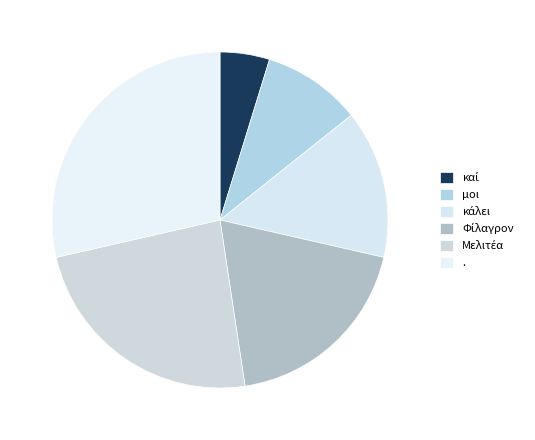

Count the number of slices in the pie.

6